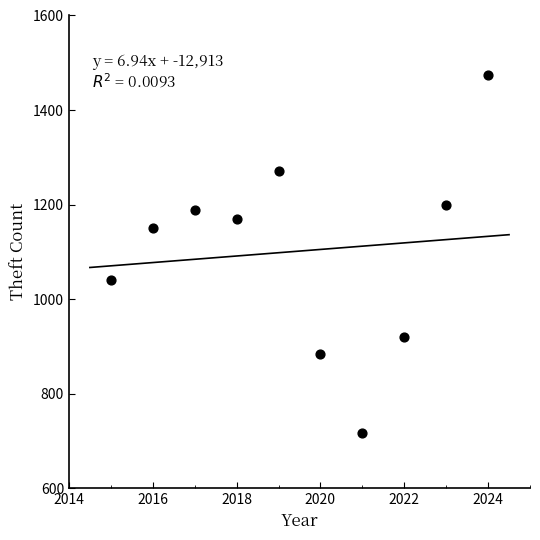

What is the range of X values (max minus min)?

9